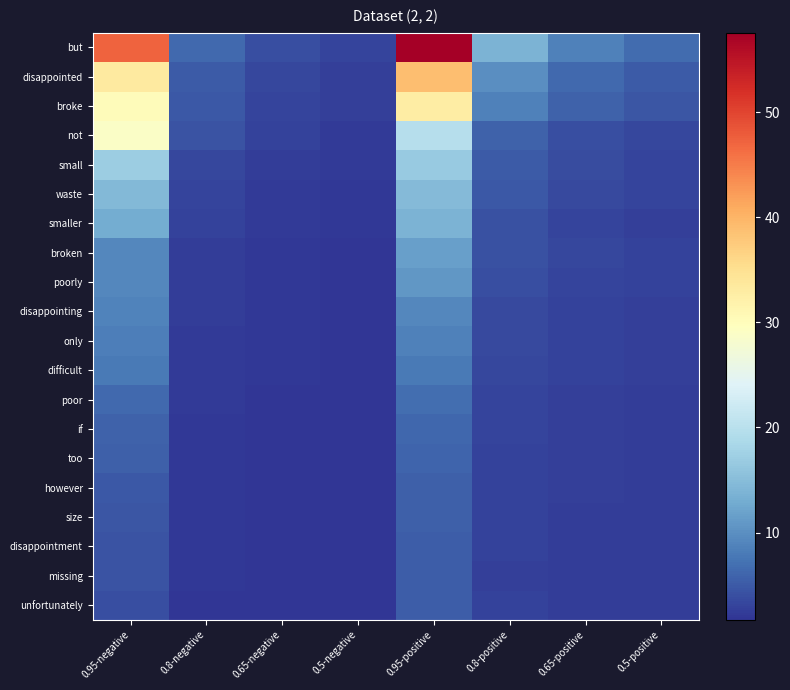

Which series has the widest spread of values?

but